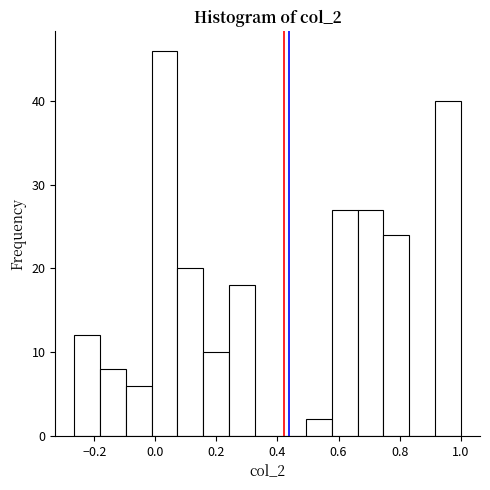

Which range on the x-axis has the tallest bar?

-0.02 to 0.08